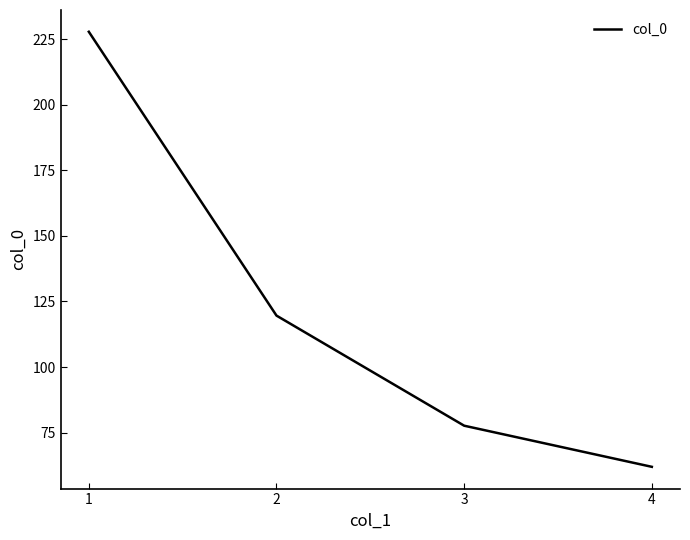

How many distinct data groups are displayed?

1